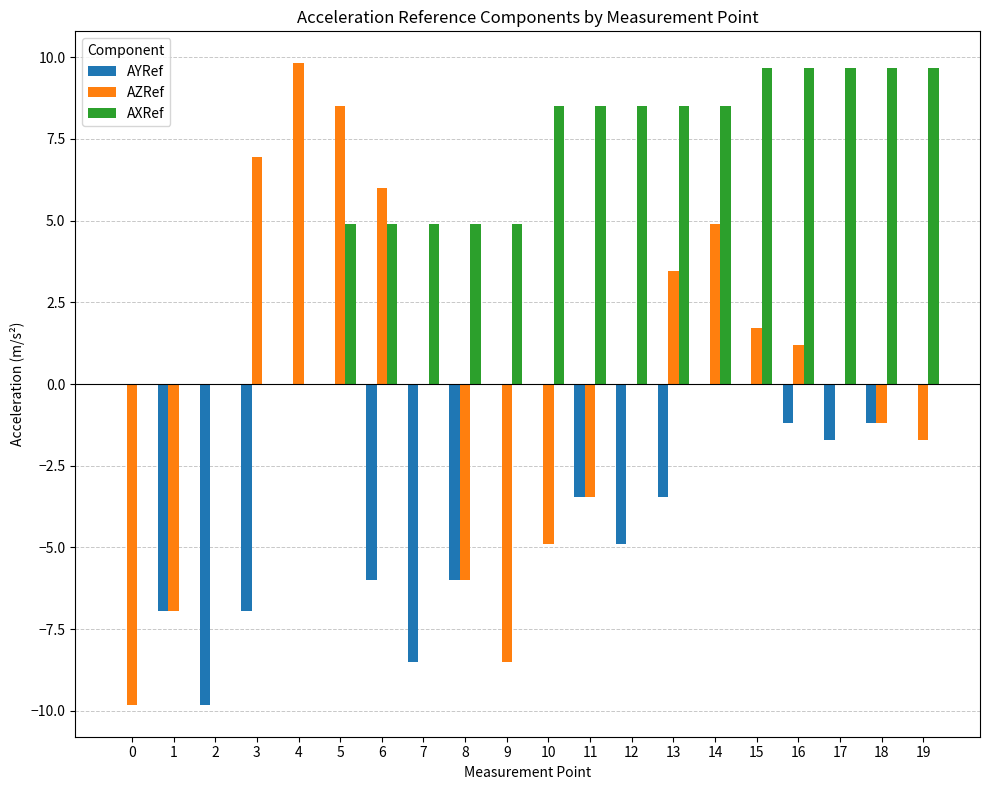

True or false: AYRef has a value of -15.2 at 7.

False